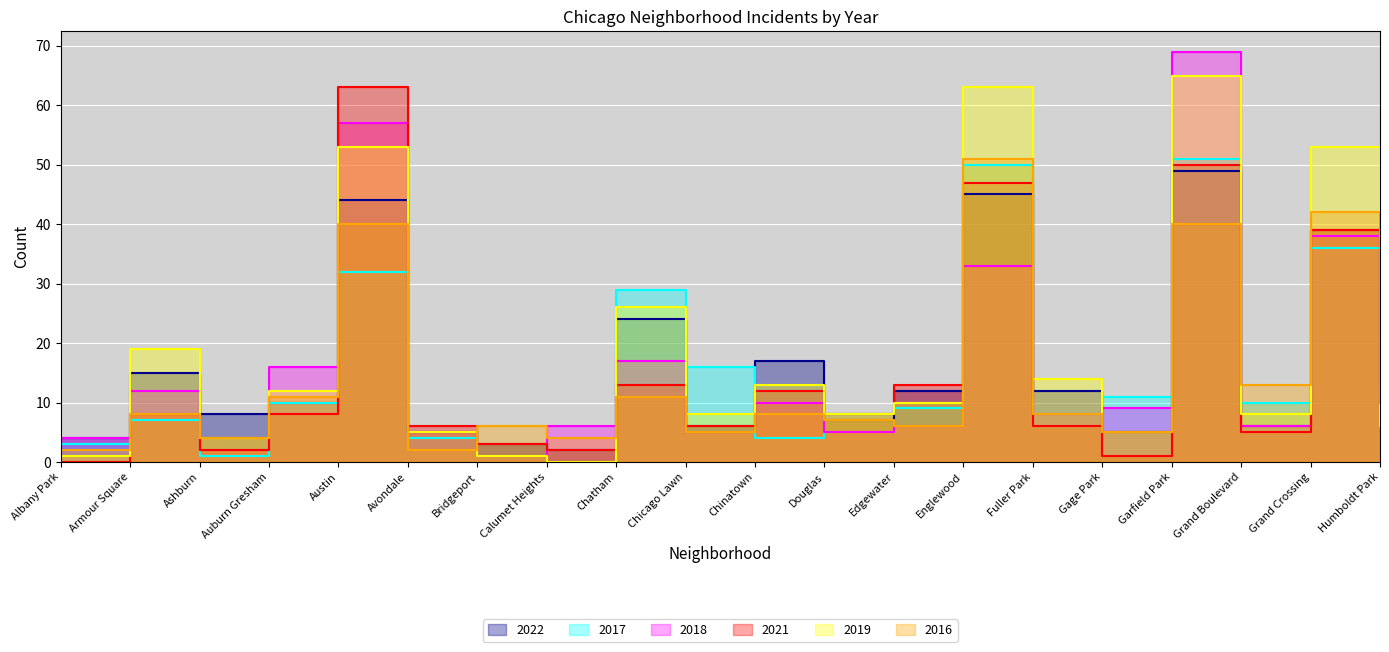

At which category is the sum across all series the highest?

Garfield Park